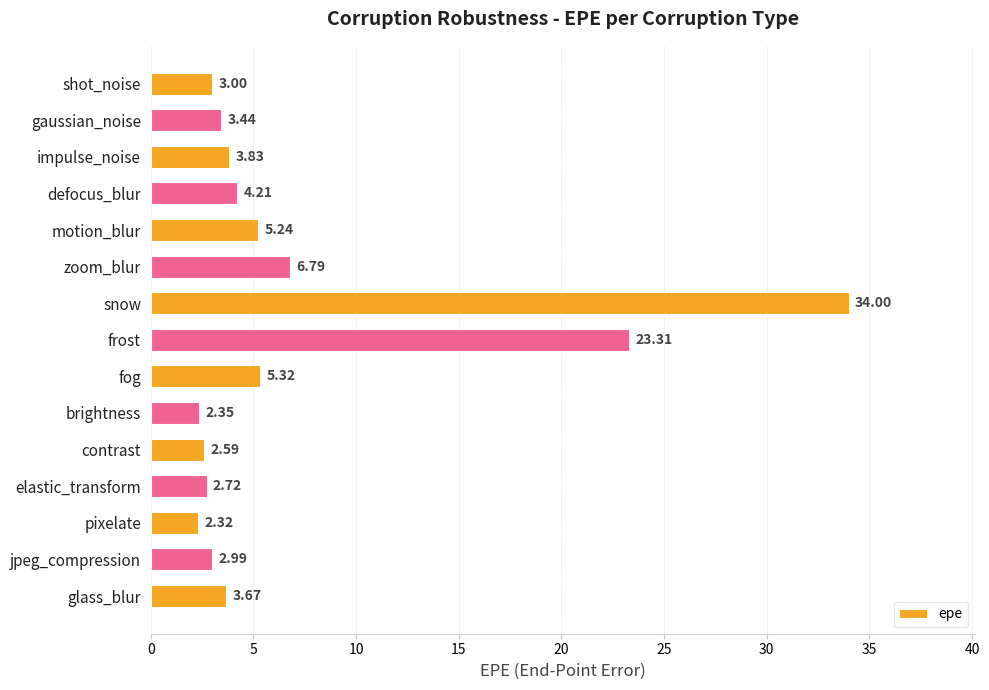

What is the label of the 15th bar from the bottom?

shot_noise